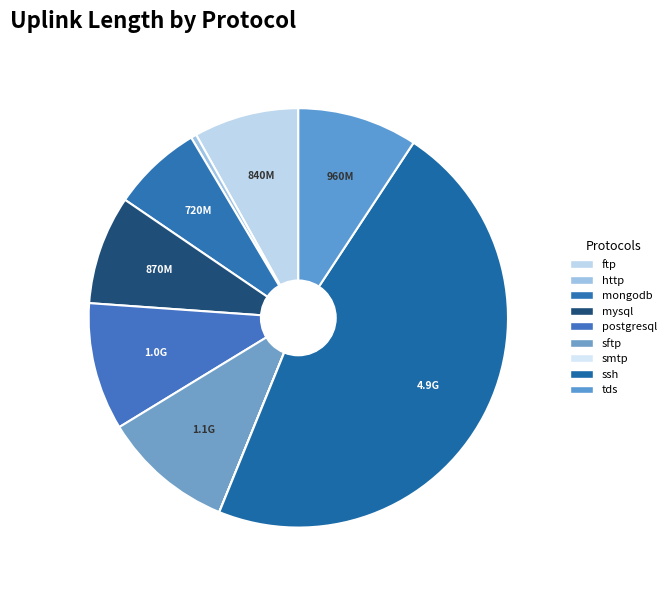

To the nearest percent, what is the average slice percentage?

11%